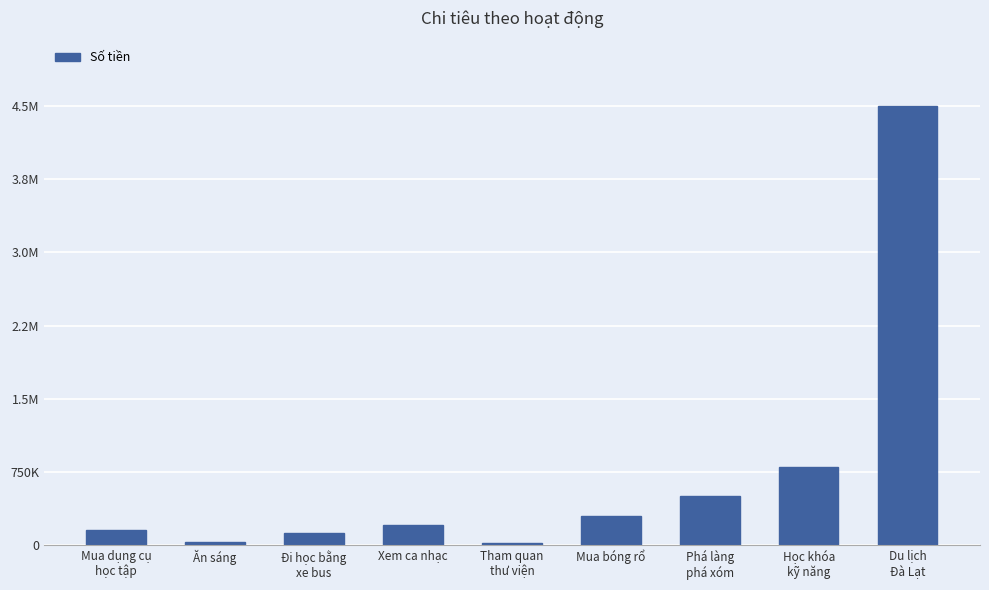

What position from the left is Học khóa
kỹ năng?

8